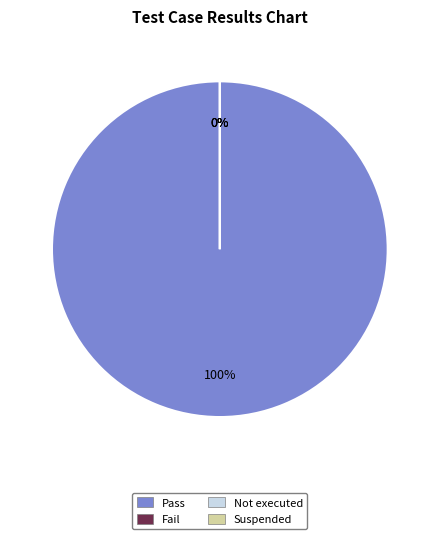

True or false: Suspended accounts for 0% of the total.

True